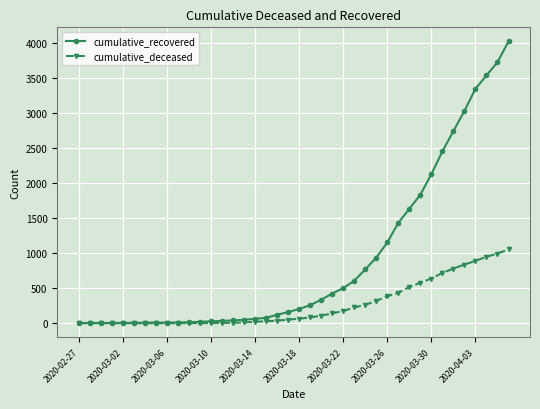

What is the greatest value displayed?

4027